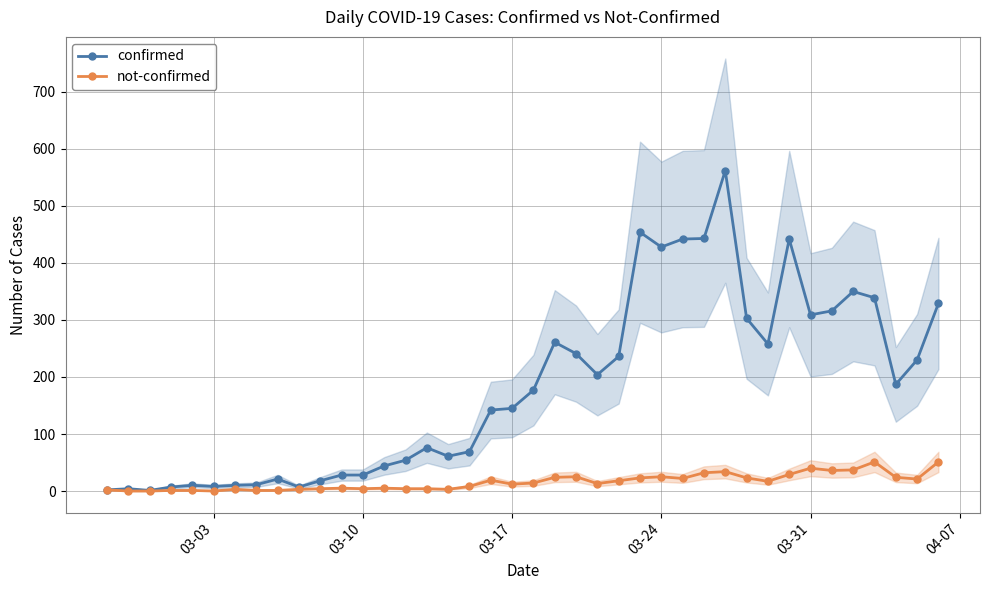

What is the value of the not-confirmed point at the 19th from the left?

19